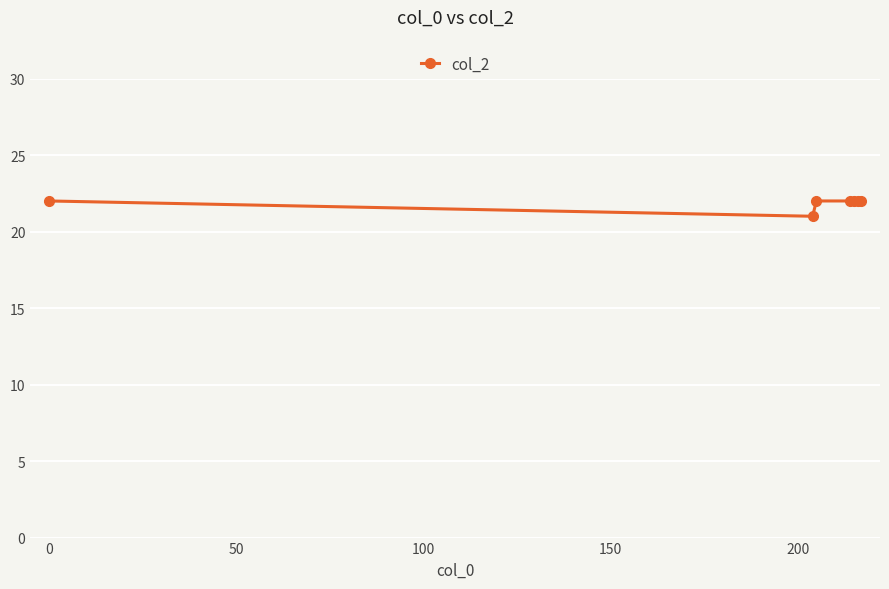

How many lines are shown in the chart?

1